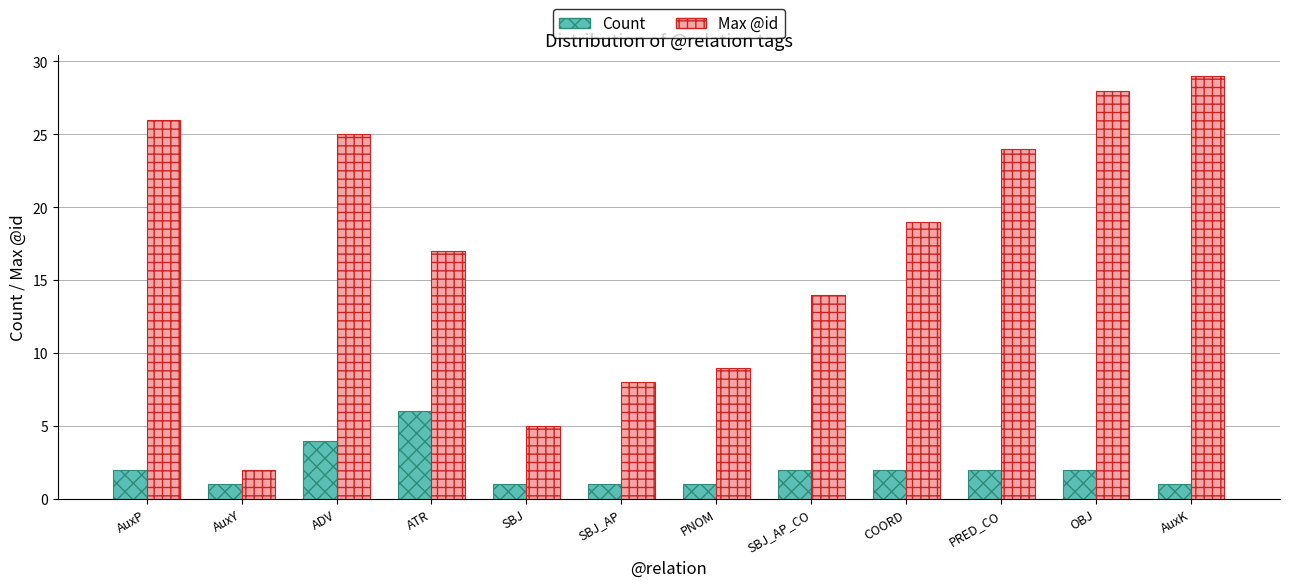

How many Count values are between 1 and 2?

10